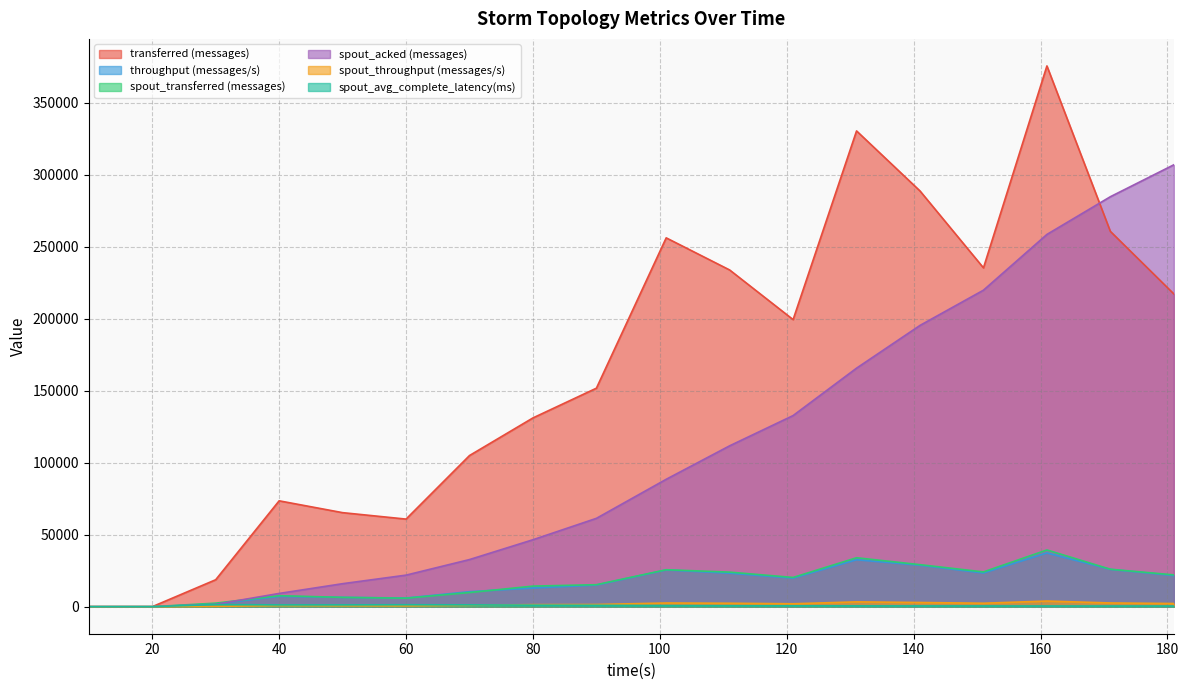

What is the total value across all series at 70?

160226.8